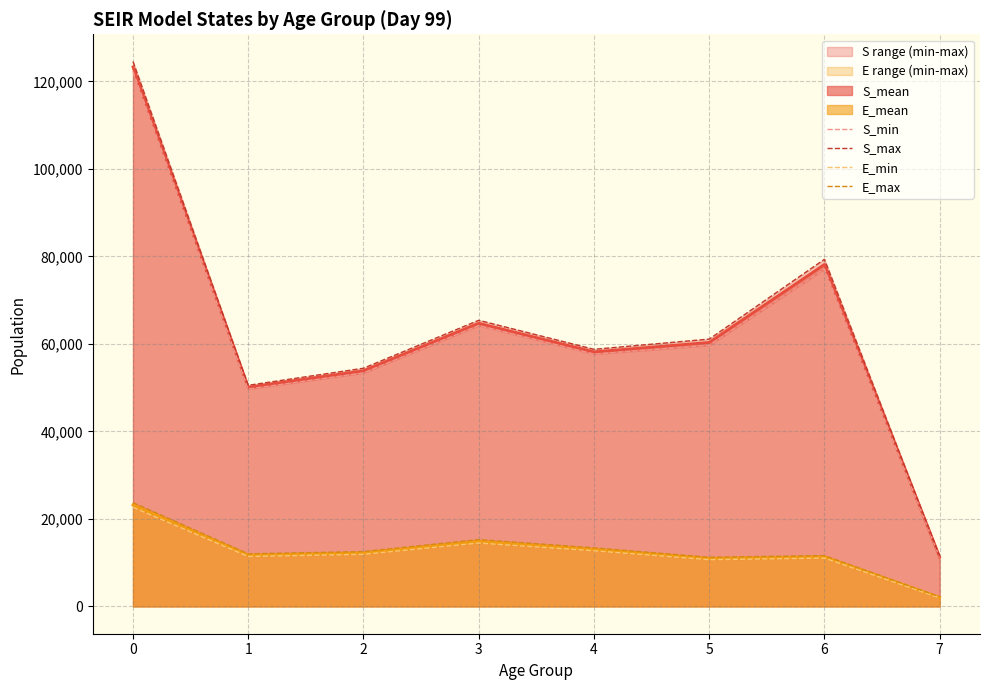

Does the chart have visible grid lines?

Yes